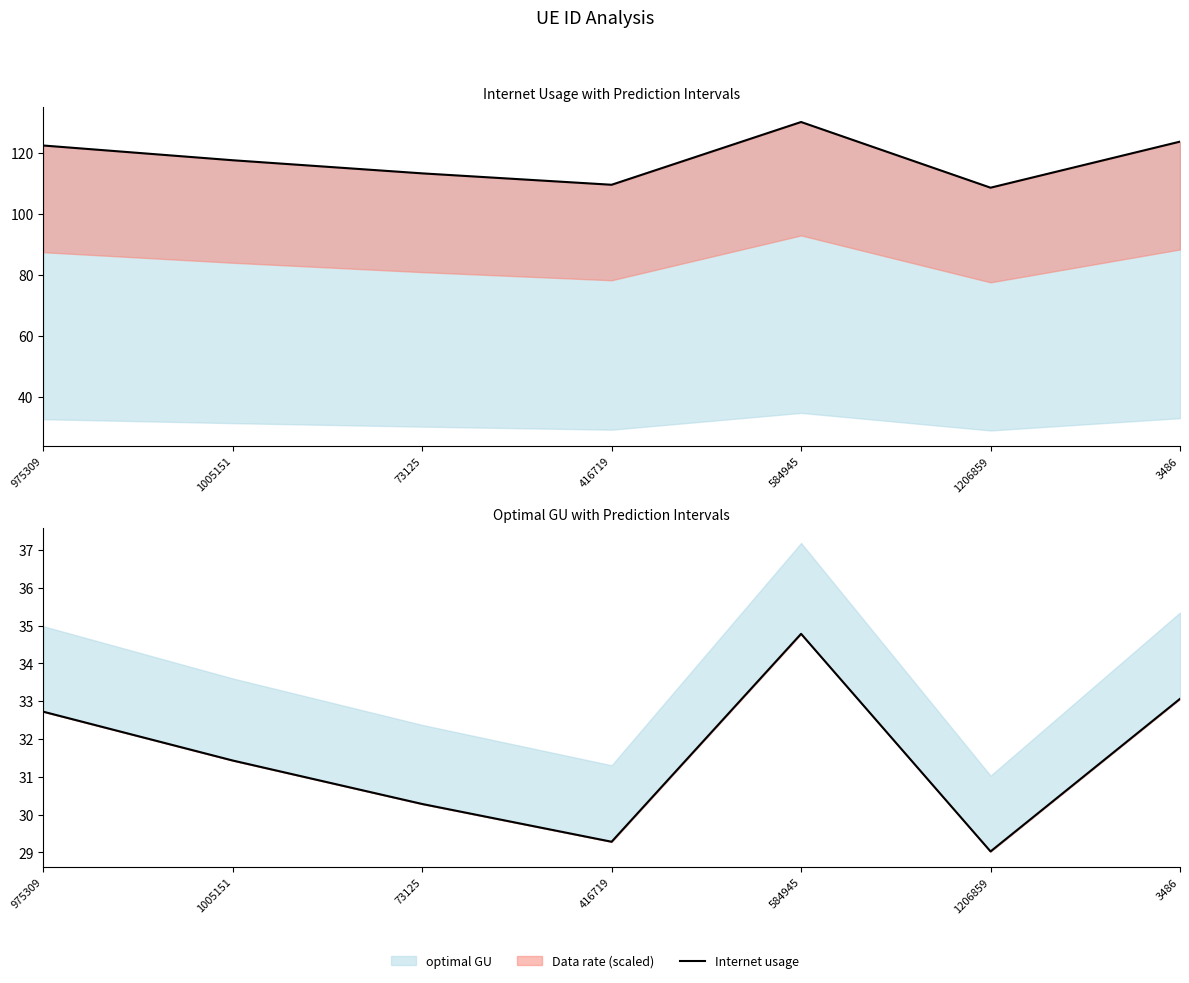

Which category has the highest value in the optimal GU series?

584945